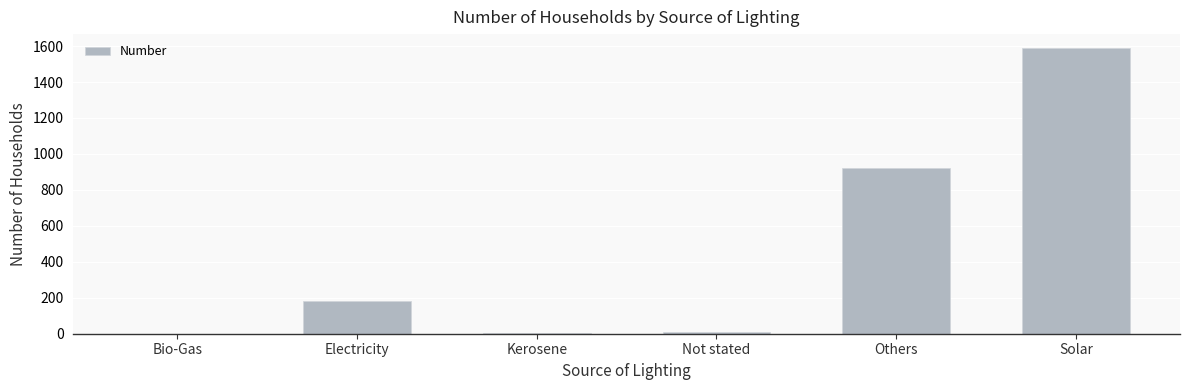

Between Bio-Gas and Solar, which is larger?

Solar